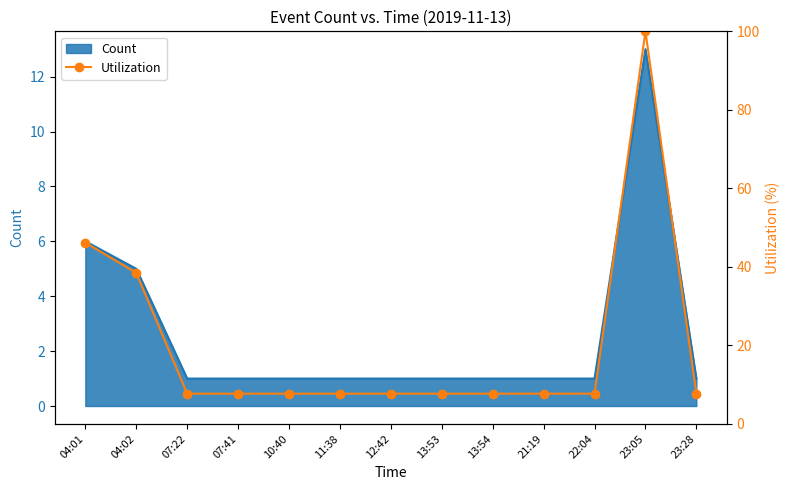

Where is Count nearest to the value 7?

04:01